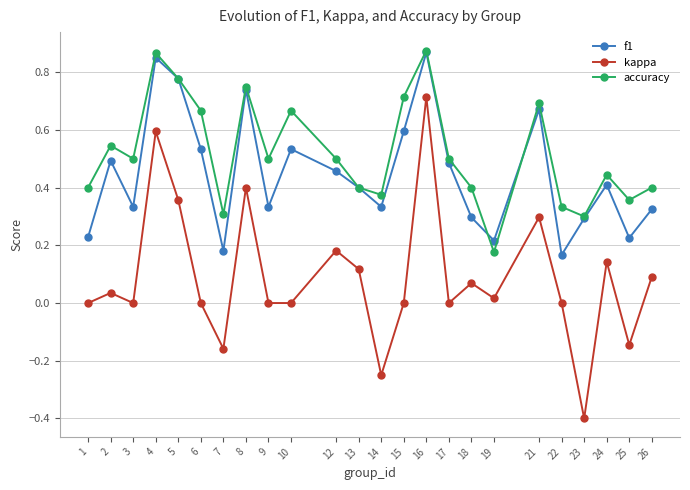

Does the chart display data point markers on the line(s)?

Yes